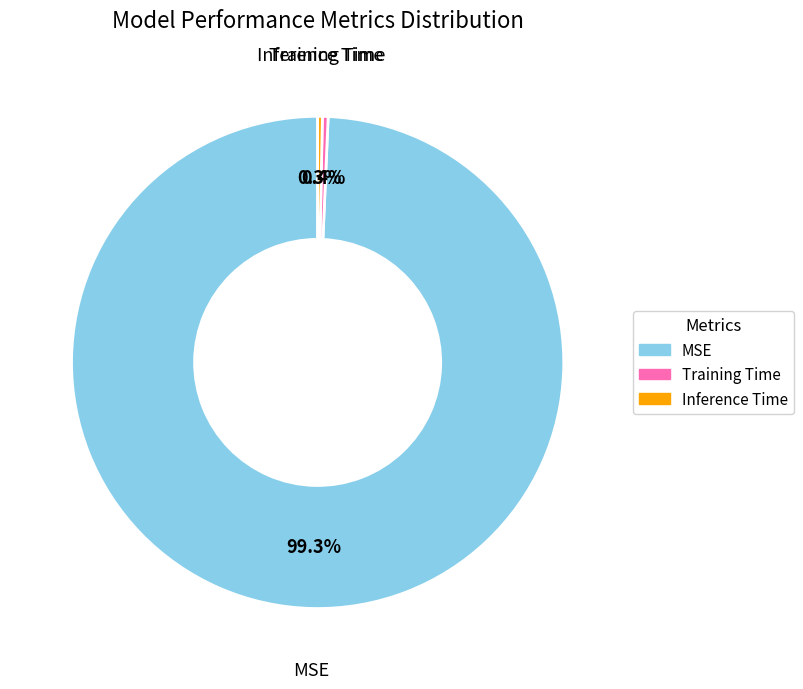

How many segments does this pie chart have?

3